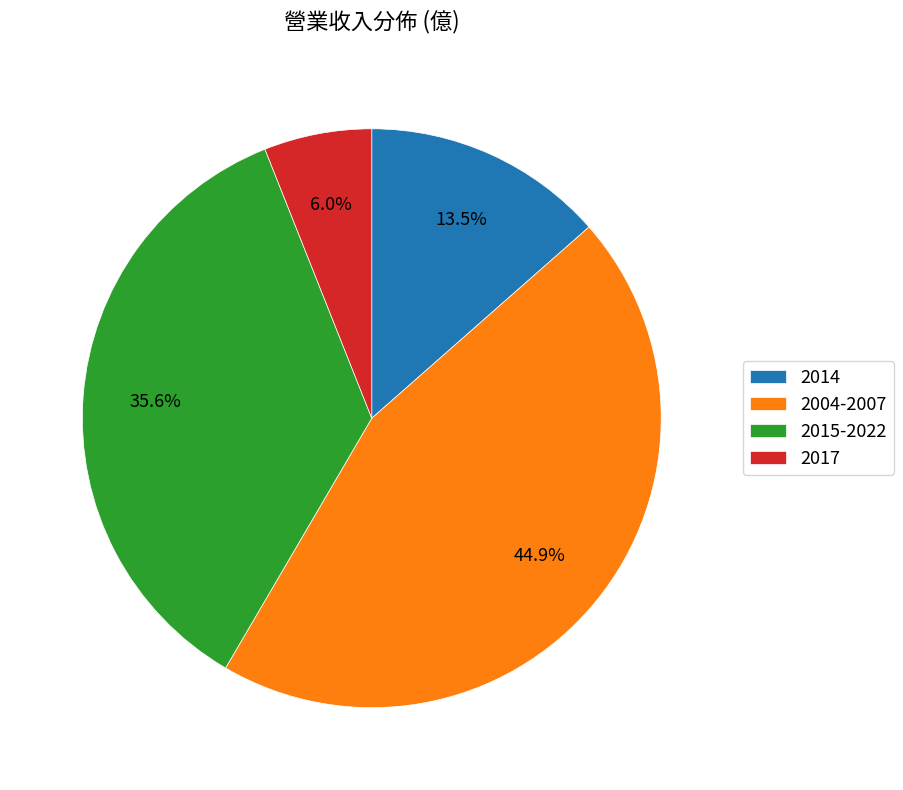

Combined, what portion of the pie is 2015-2022 and 2004-2007?

80.5%